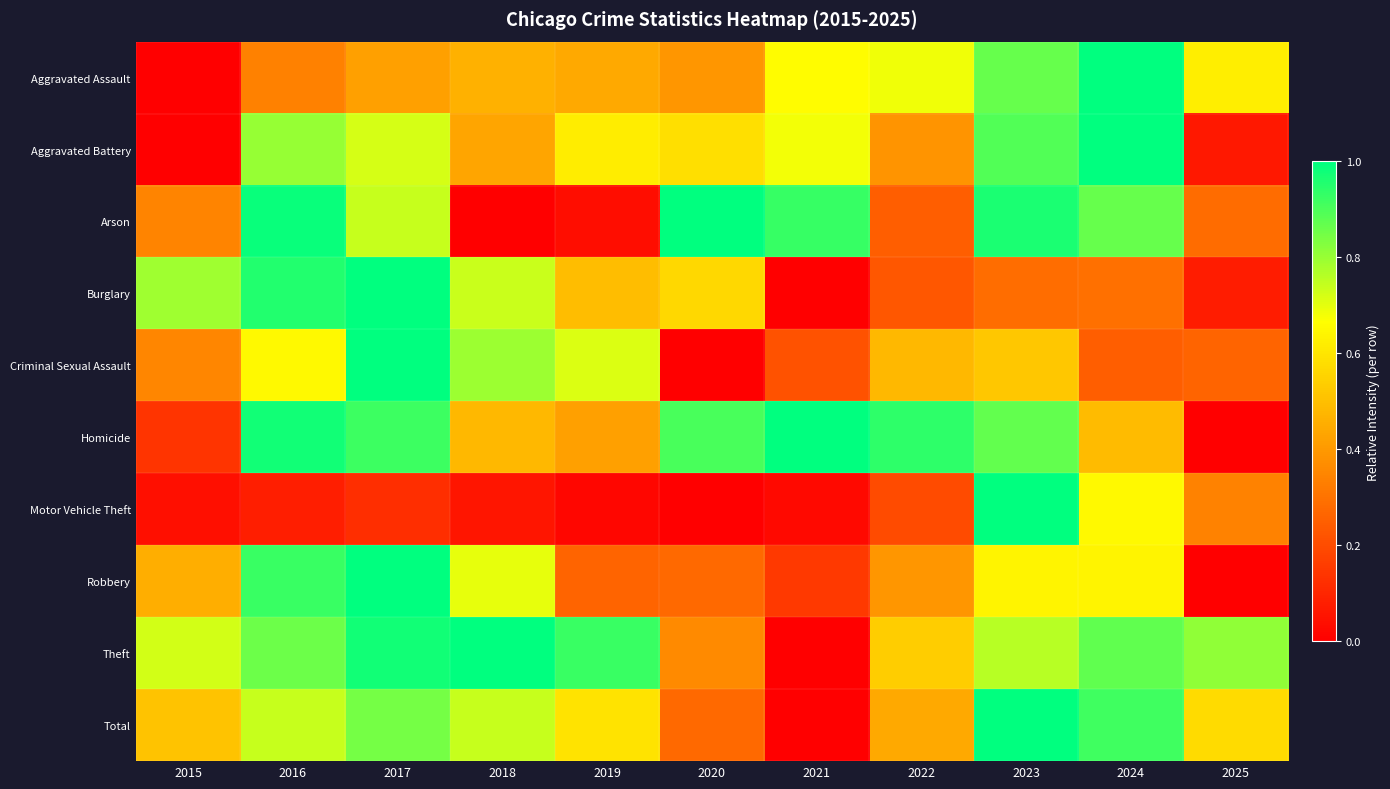

Reading left to right, list all the values displayed in this chart.

Aggravated Assault: 2015=0.0	2016=0.3	2017=0.4	2018=0.5	2019=0.4	2020=0.4	2021=0.7	2022=0.7	2023=0.9	2024=1.0	2025=0.6
Aggravated Battery: 2015=0.0	2016=0.8	2017=0.7	2018=0.4	2019=0.6	2020=0.6	2021=0.7	2022=0.4	2023=0.9	2024=1.0	2025=0.1
Arson: 2015=0.3	2016=1.0	2017=0.7	2018=0.0	2019=0.0	2020=1.0	2021=0.9	2022=0.2	2023=1.0	2024=0.9	2025=0.3
Burglary: 2015=0.8	2016=1.0	2017=1.0	2018=0.7	2019=0.5	2020=0.6	2021=0.0	2022=0.2	2023=0.3	2024=0.3	2025=0.1
Criminal Sexual Assault: 2015=0.4	2016=0.7	2017=1.0	2018=0.8	2019=0.7	2020=0.0	2021=0.2	2022=0.5	2023=0.5	2024=0.2	2025=0.3
Homicide: 2015=0.1	2016=1.0	2017=0.9	2018=0.5	2019=0.4	2020=0.9	2021=1.0	2022=0.9	2023=0.9	2024=0.5	2025=0.0
Motor Vehicle Theft: 2015=0.0	2016=0.1	2017=0.1	2018=0.1	2019=0.0	2020=0.0	2021=0.0	2022=0.2	2023=1.0	2024=0.6	2025=0.3
Robbery: 2015=0.5	2016=0.9	2017=1.0	2018=0.7	2019=0.3	2020=0.3	2021=0.2	2022=0.4	2023=0.6	2024=0.6	2025=0.0
Theft: 2015=0.7	2016=0.9	2017=1.0	2018=1.0	2019=0.9	2020=0.4	2021=0.0	2022=0.5	2023=0.8	2024=0.9	2025=0.8
Total: 2015=0.5	2016=0.7	2017=0.8	2018=0.7	2019=0.6	2020=0.3	2021=0.0	2022=0.4	2023=1.0	2024=0.9	2025=0.6